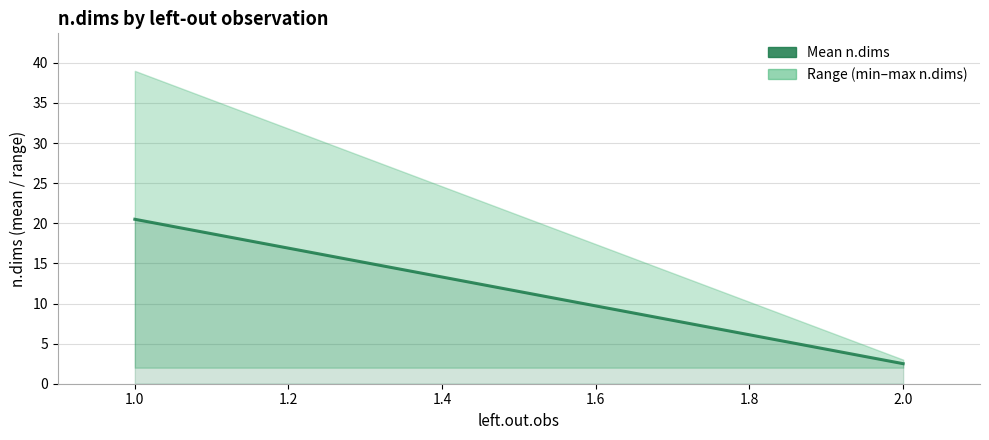

How many data points are less than 20?

1